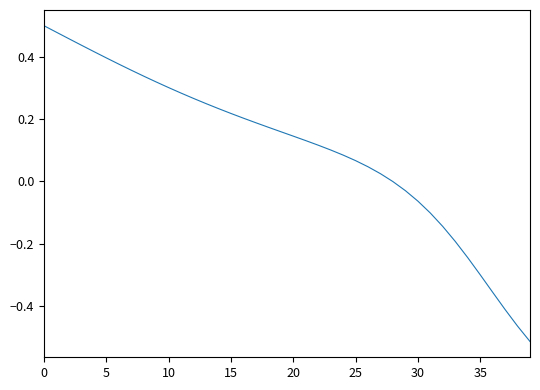

What is the difference between the maximum and minimum values?

1.0